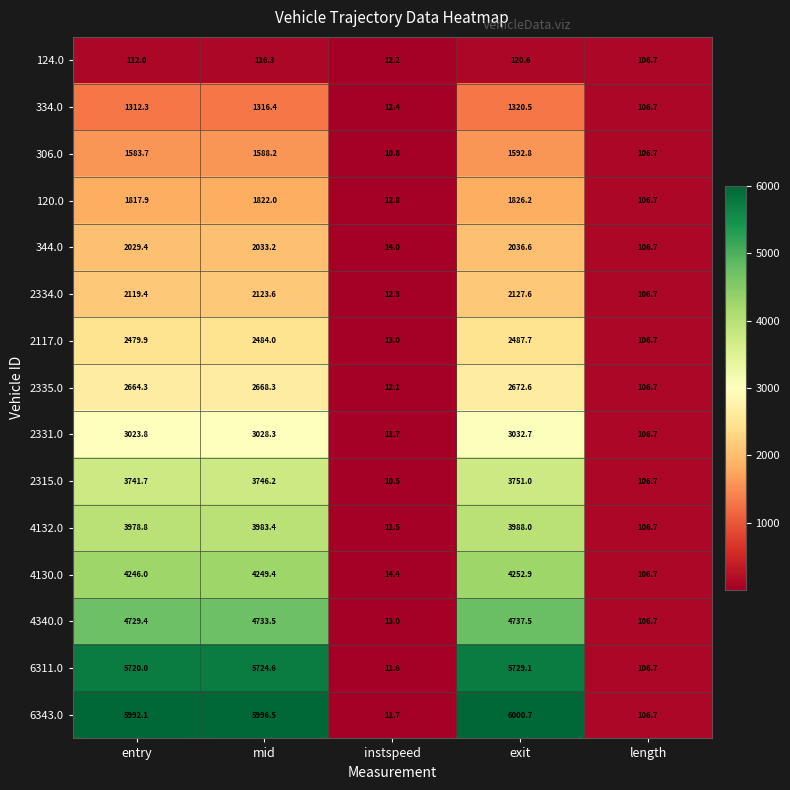

At how many categories does at least one series exceed 3899?

3